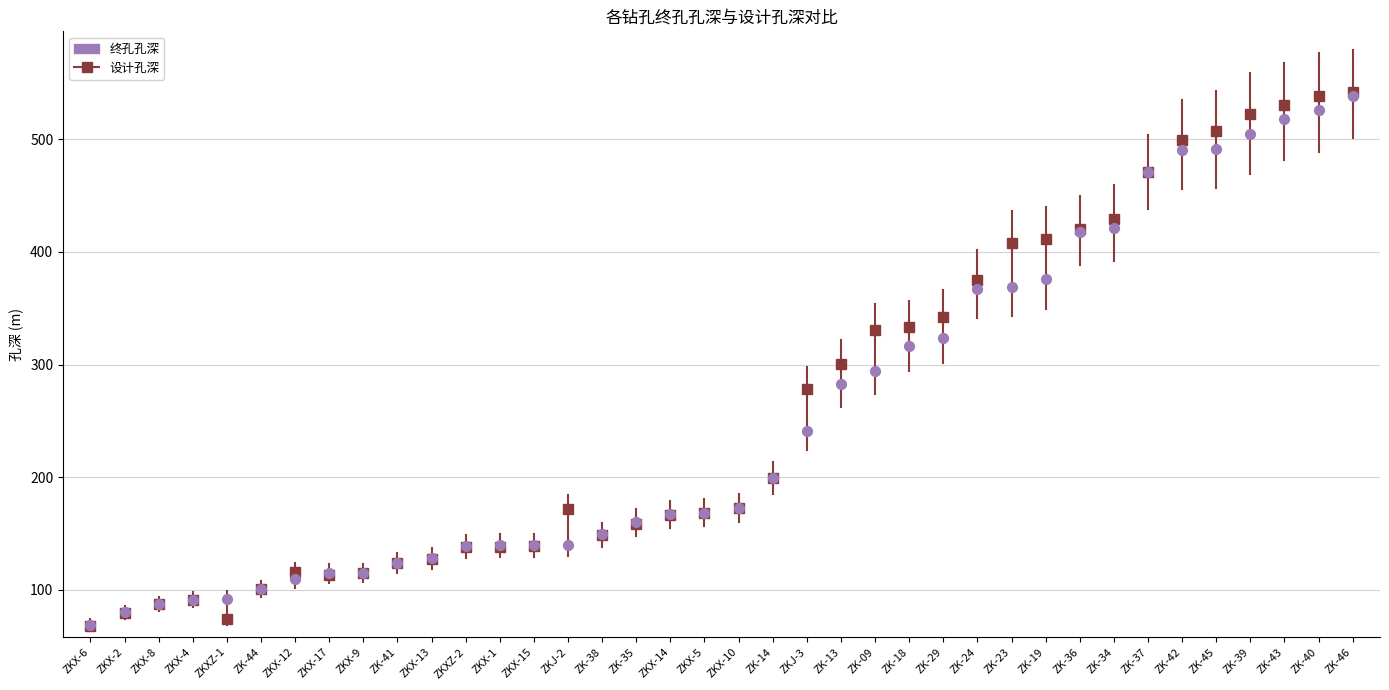

What is the range of Y values (max minus min)?

469.9